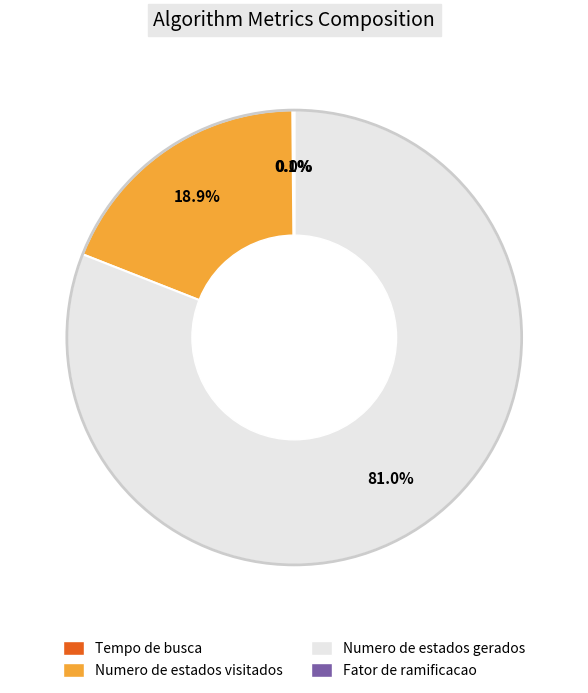

How much of the chart is everything except Numero de estados visitados?

81.1%